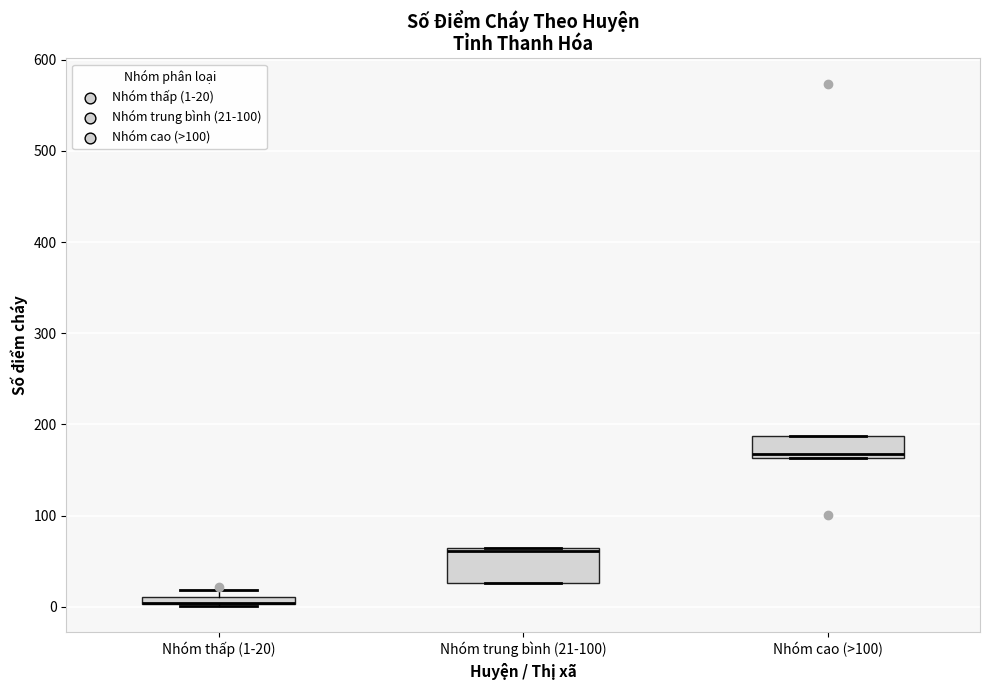

Which box is the tallest, from its lower edge to its upper edge?

Nhóm trung bình (21-100)